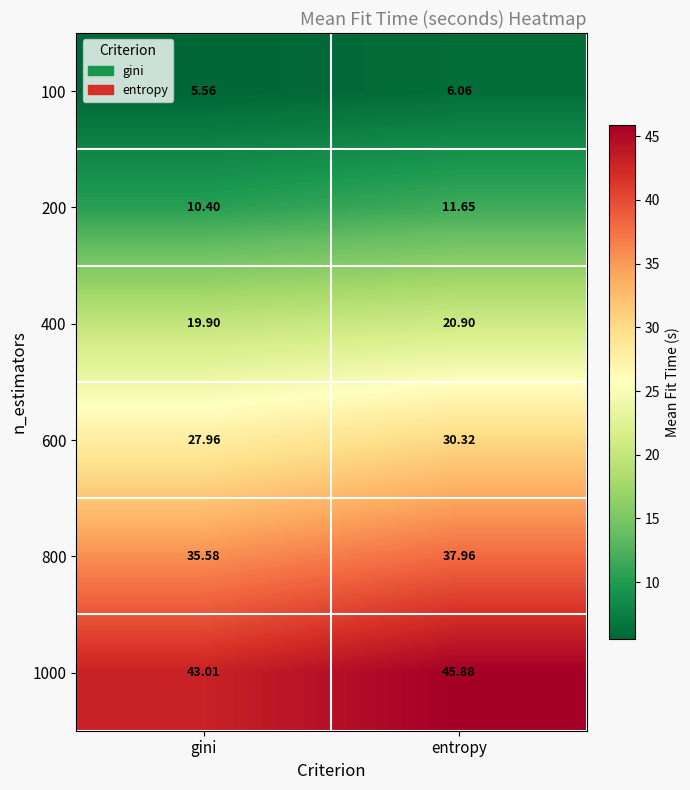

At which label does 800 reach its peak?

entropy